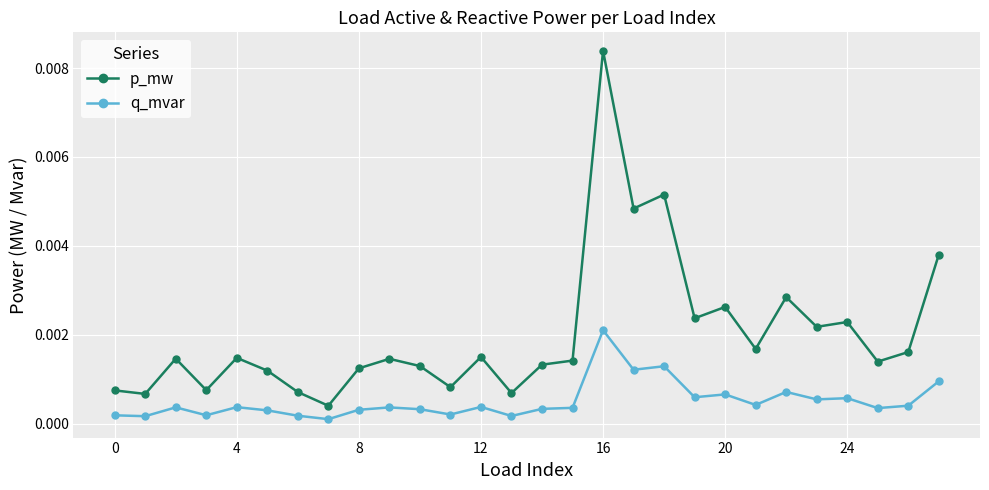

Which series has the largest range (max minus min)?

p_mw